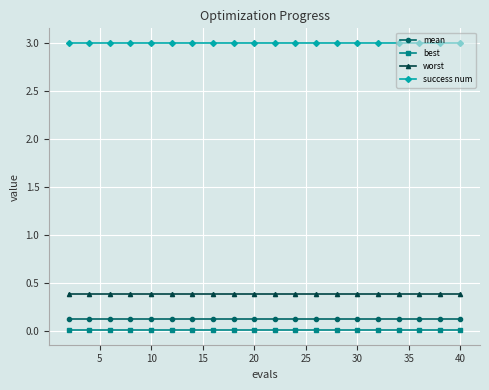

True or false: worst and best intersect in this chart.

False